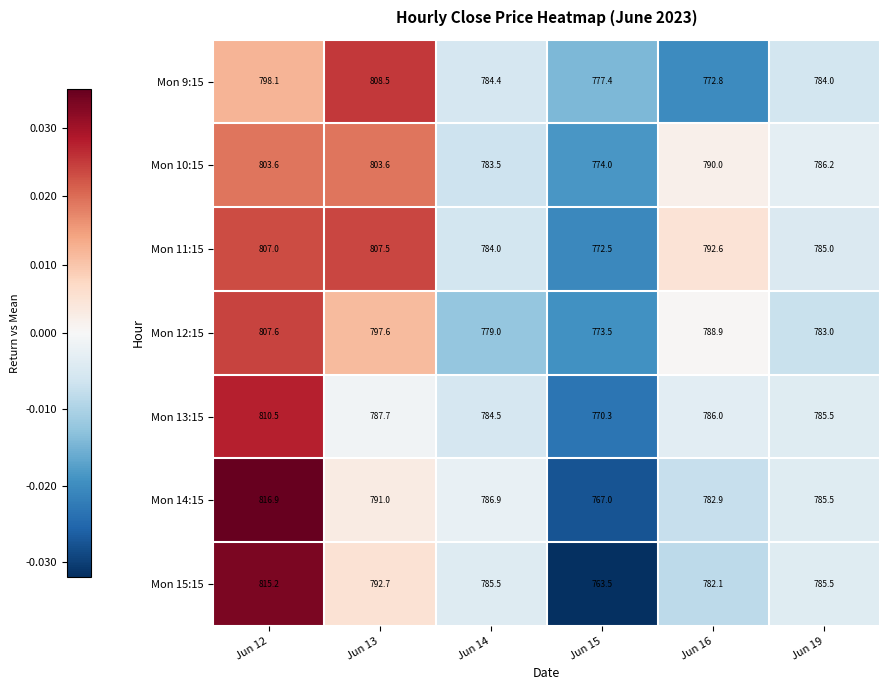

The value of Mon 13:15 at Jun 19 is 785.5. True or false?

True